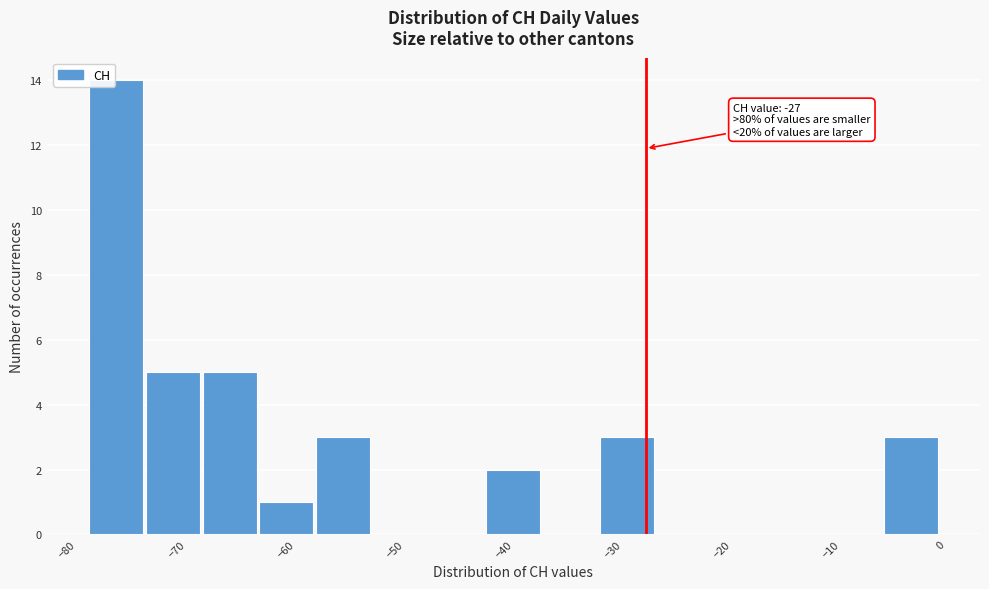

Which range on the x-axis has the tallest bar?

-78.0 to -72.8